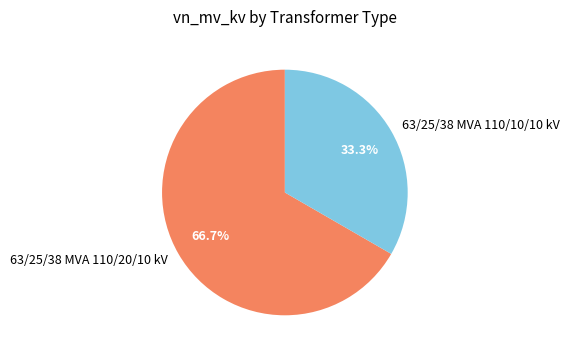

Count the number of slices in the pie.

2